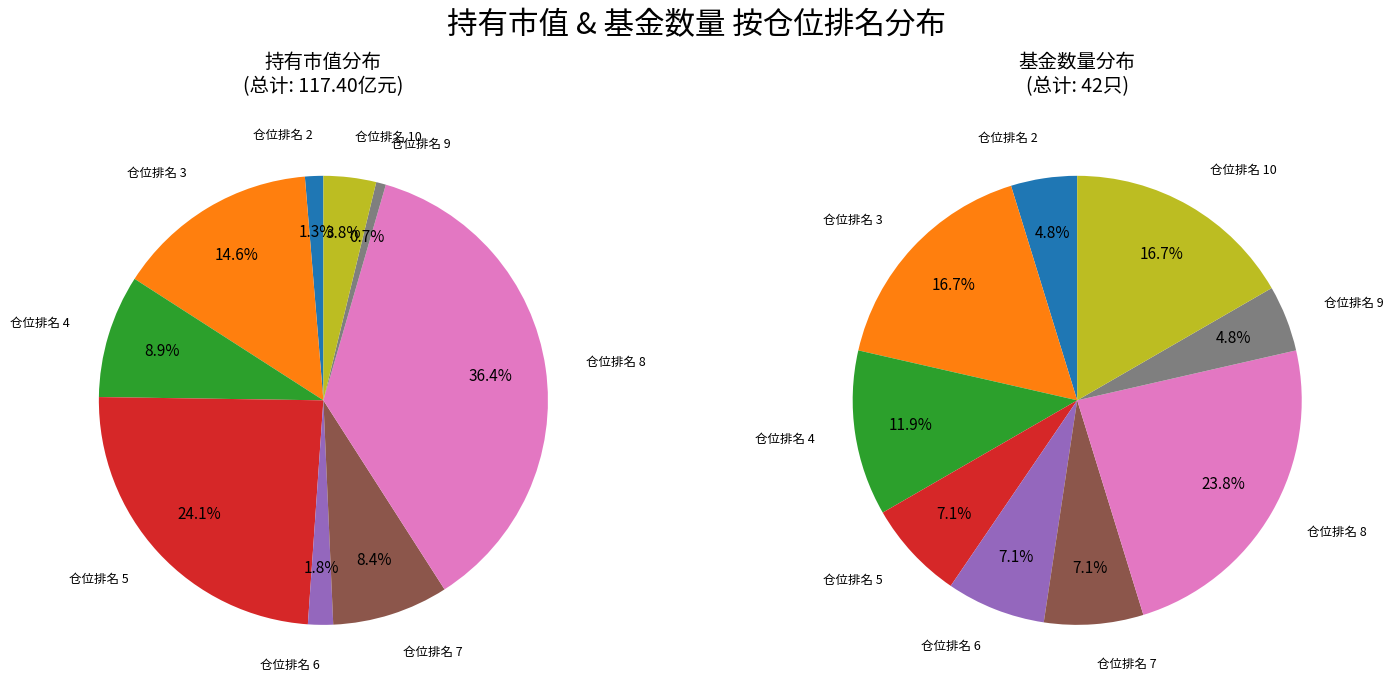

Is 4 the majority of the pie?

No